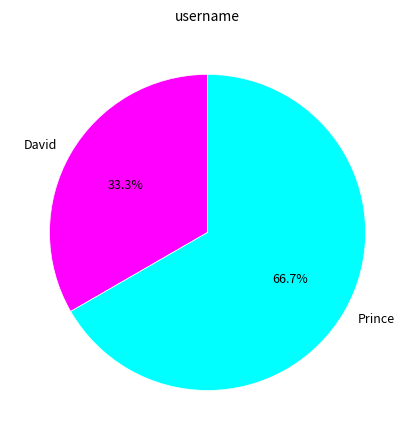

Which slice represents more than half of the pie?

Prince